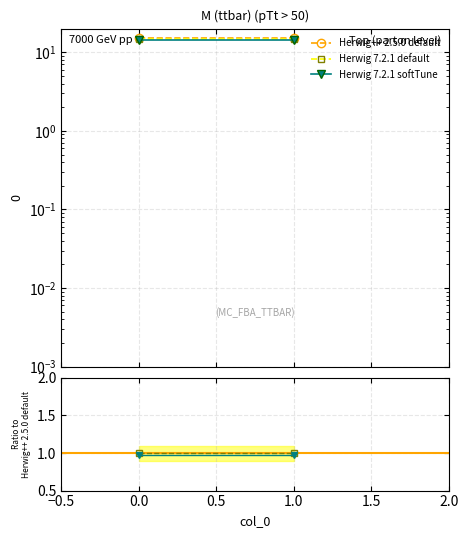

Reading right to left, extract all data points from this chart.

Herwig++ 2.5.0 default: 1.0	1.0
Herwig 7.2.1 default: 1.0	1.0
Herwig 7.2.1 softTune: 1.0	1.0